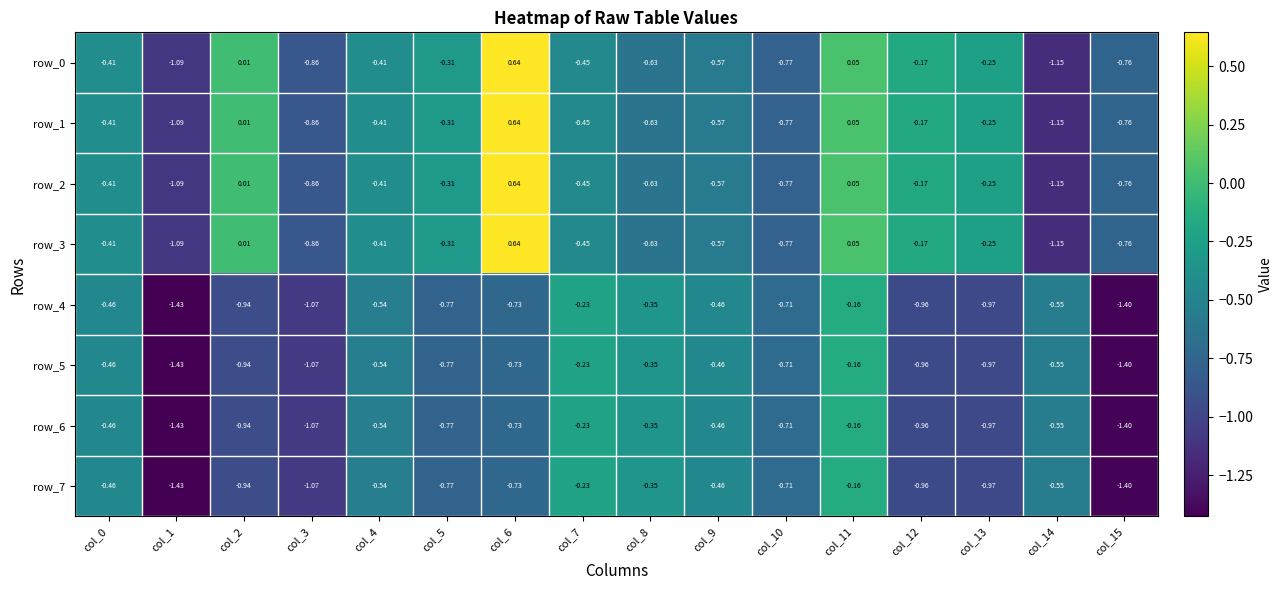

Which category has the lowest value across all series?

col_1